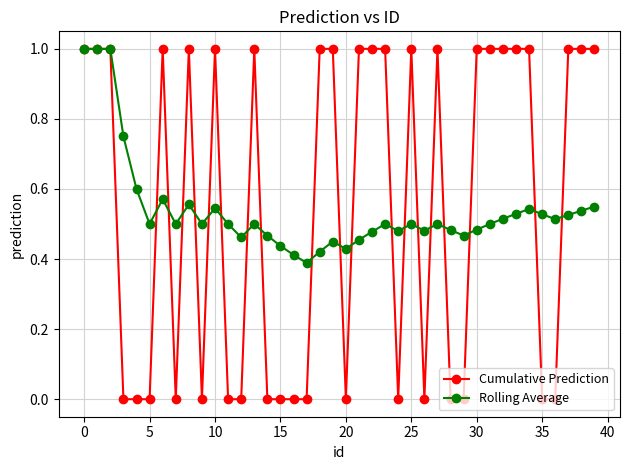

What is the value of the Cumulative Prediction point at the 20th from the left?

1.0